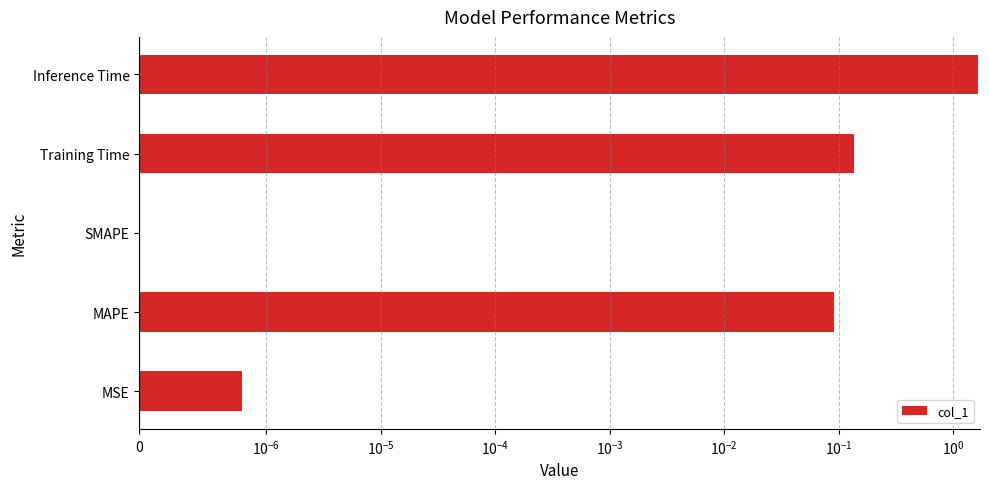

Does the chart contain any negative values?

No